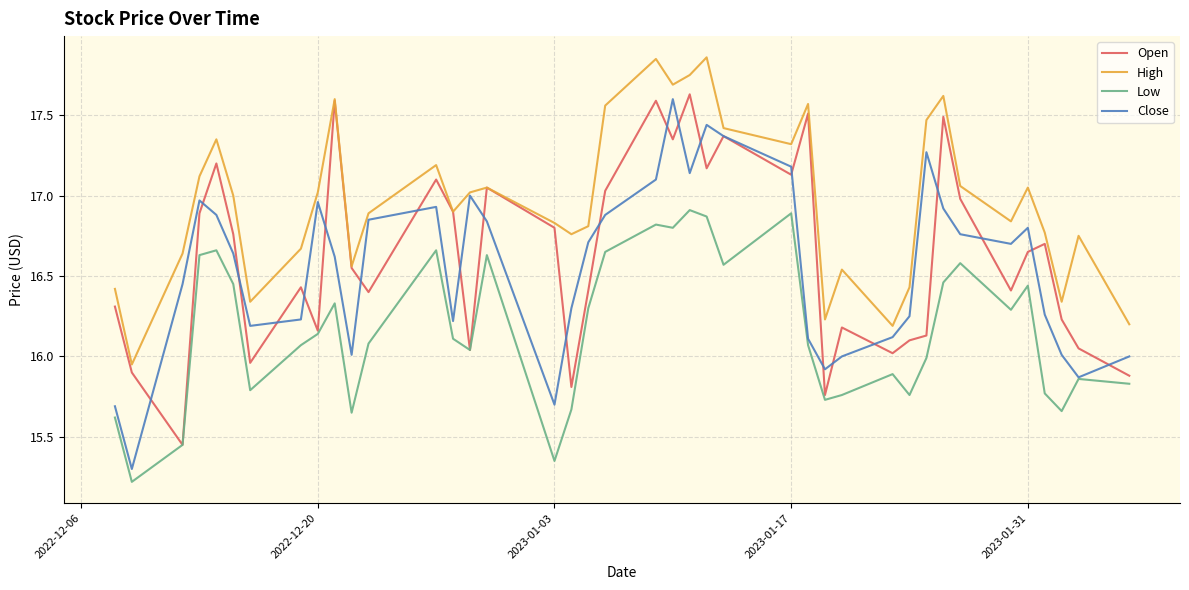

True or false: Low and High cross at least once.

False